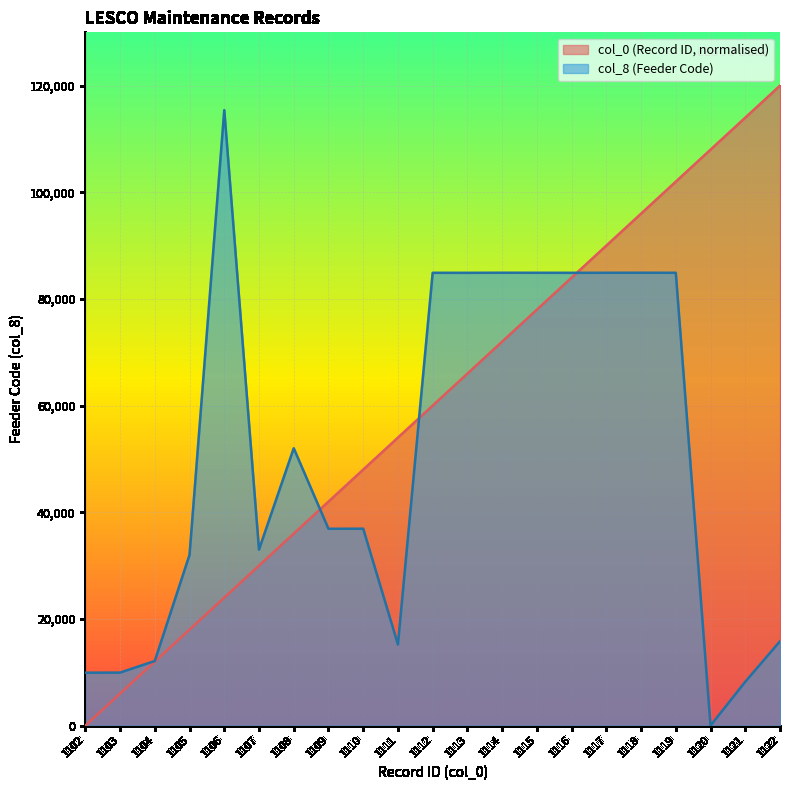

True or false: col_8 has a value of 12415 at 1121.

False